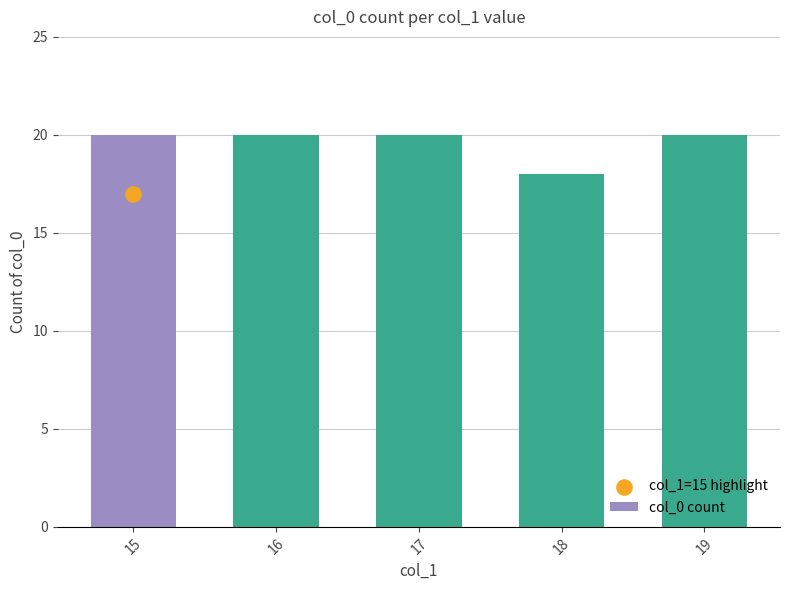

What is the change in value from 15 to 18?

-2